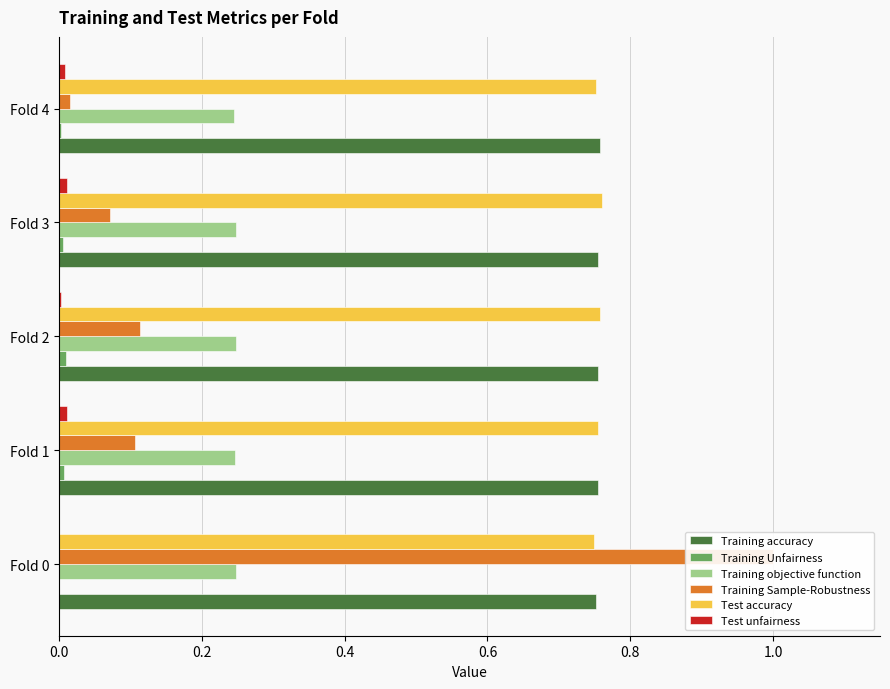

At how many categories does at least one series exceed 0?

5